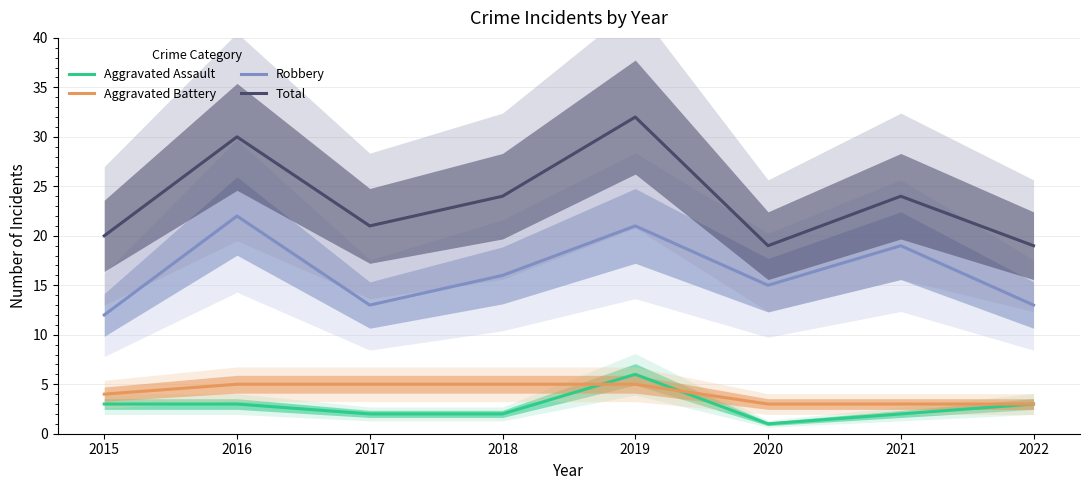

What is the sum of all Total values?

189